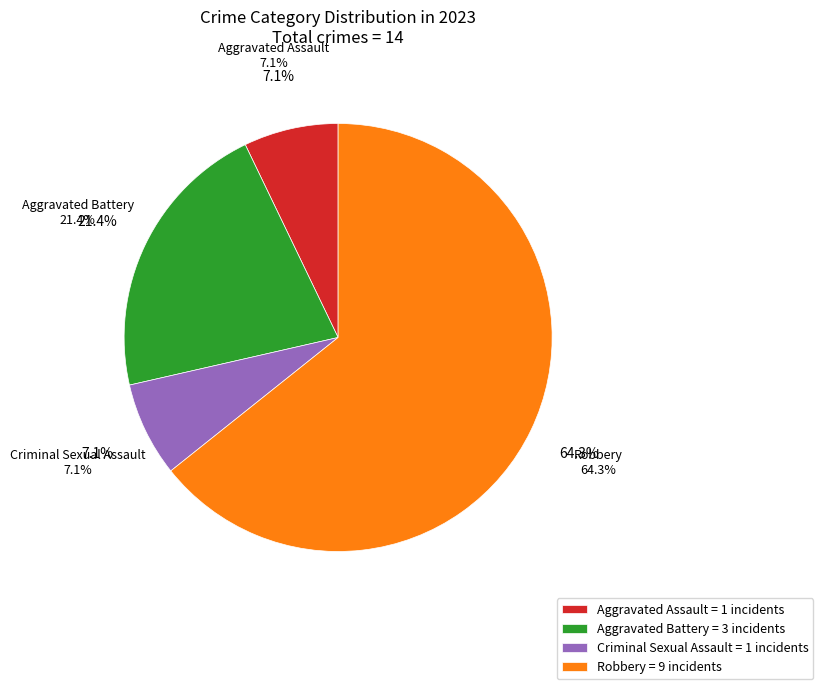

What percentage is the Aggravated Assault slice, to the nearest percent?

7%